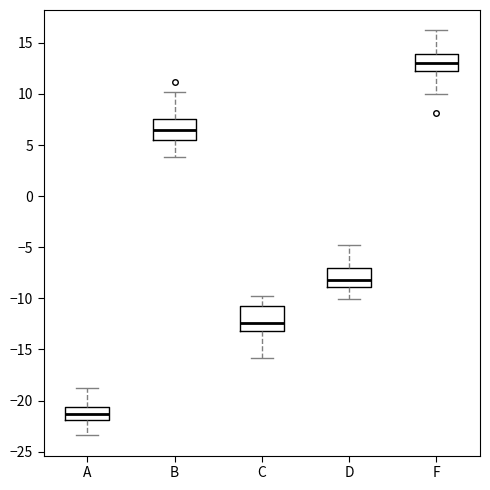

Which box's median line is the lowest?

A